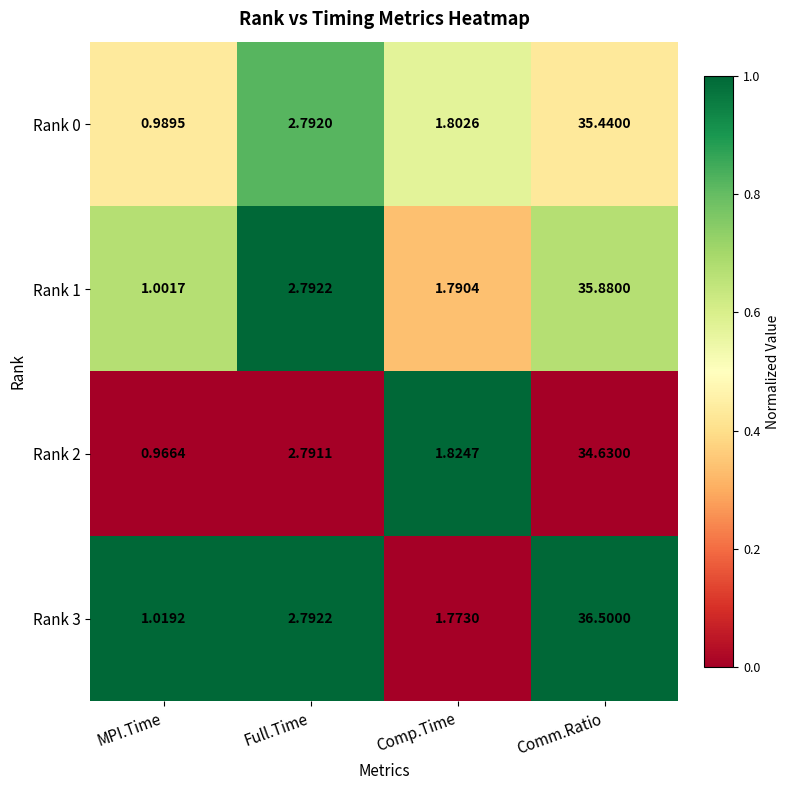

What is the difference between the highest and lowest values at MPI.Time?

0.1